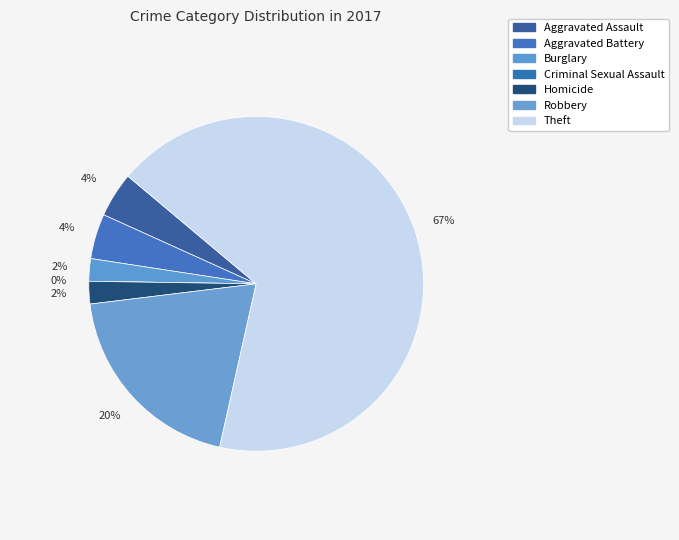

What percentage is NOT represented by Aggravated Assault?

95.7%